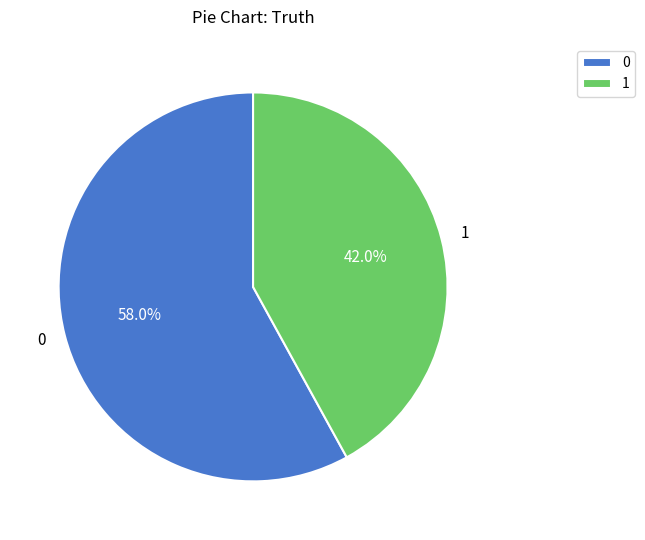

Count the number of slices in the pie.

2